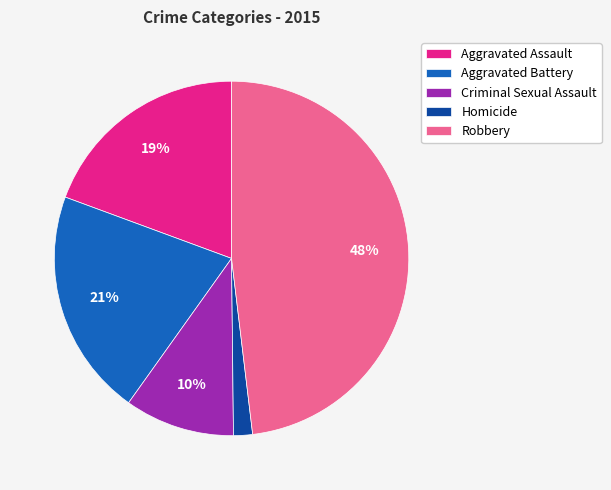

Is it true that Robbery is 33% of the pie?

False